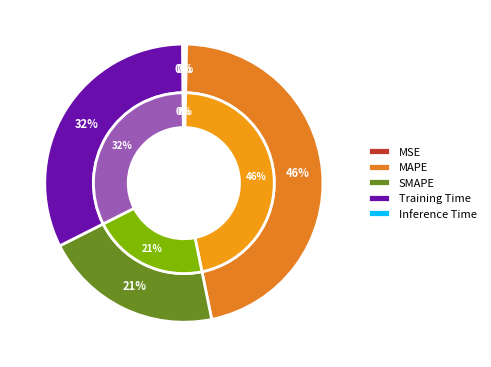

Rank the categories by value from highest to lowest.

MAPE, Training Time, SMAPE, MSE, Inference Time